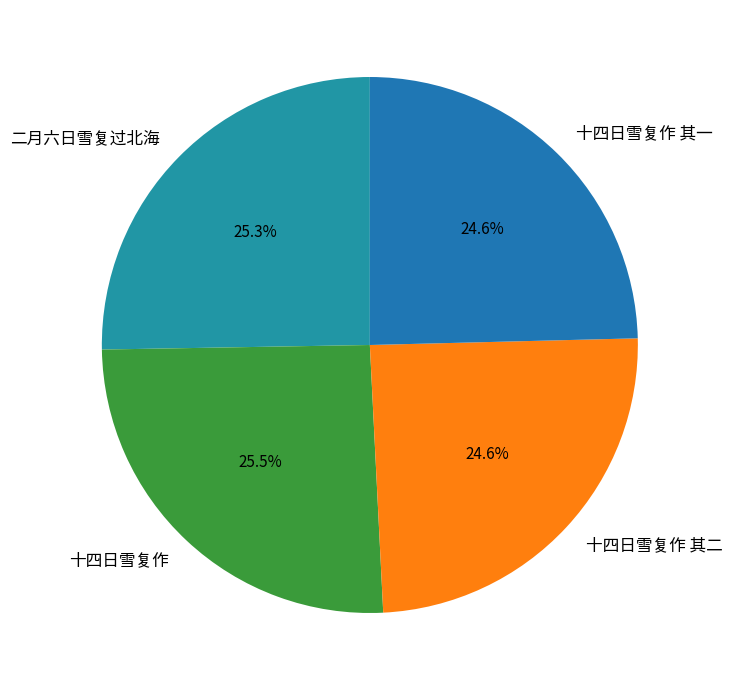

Between 十四日雪复作 其一 and 二月六日雪复过北海, which is larger?

二月六日雪复过北海